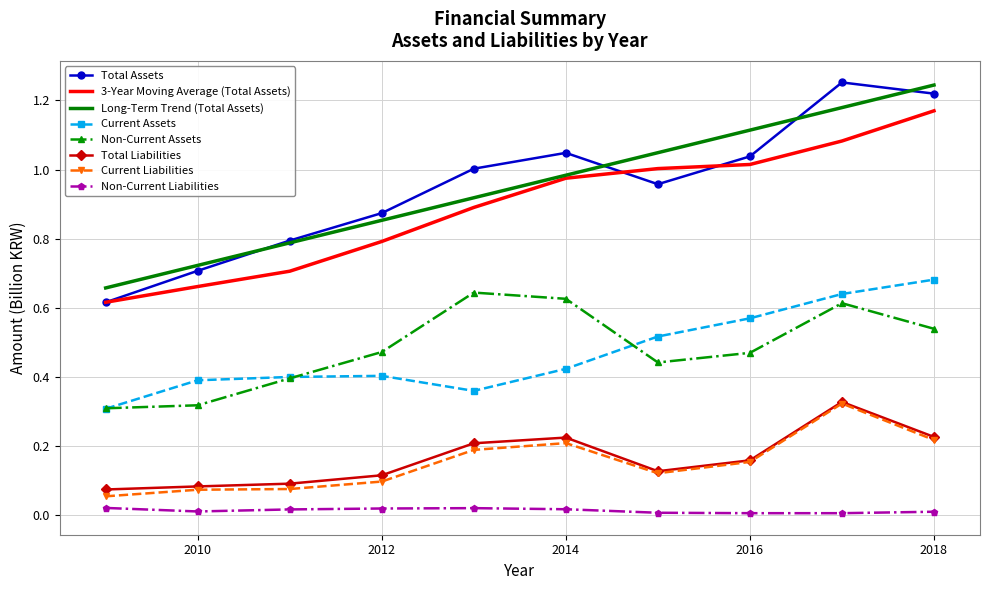

Which series has the largest range (max minus min)?

Total Assets